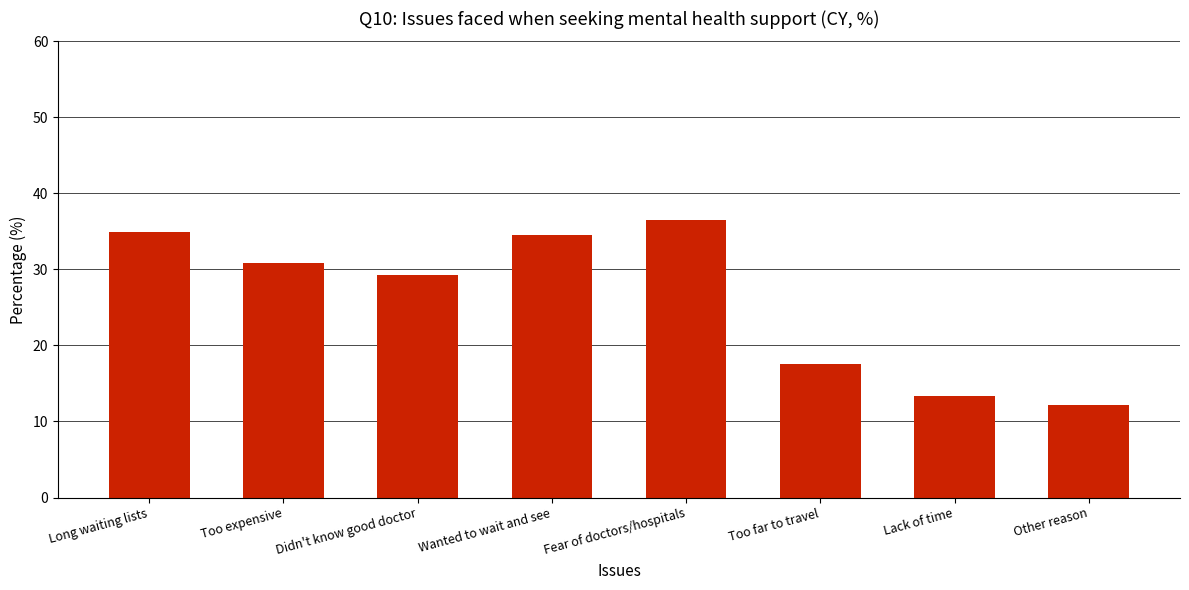

What is the average value?

26.1